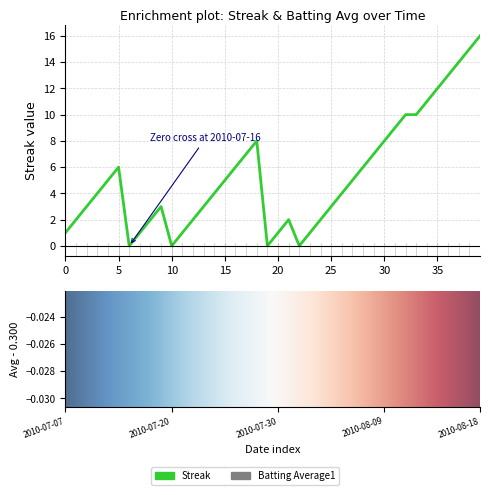

What is the value of the Streak point at the 12th from the left?

1.0